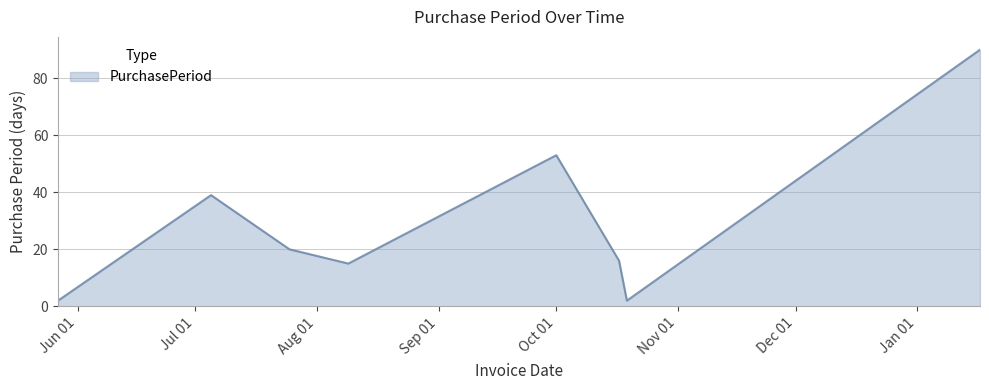

Count the number of data series in this chart.

1